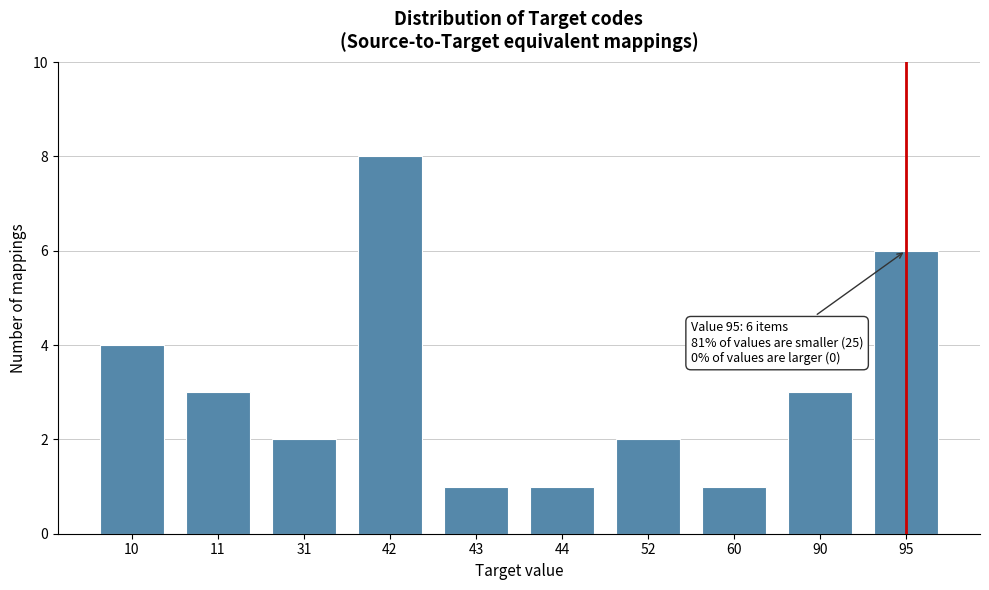

Reading left to right, transcribe all the data shown in this chart.

10=4	11=3	31=2	42=8	43=1	44=1	52=2	60=1	90=3	95=6